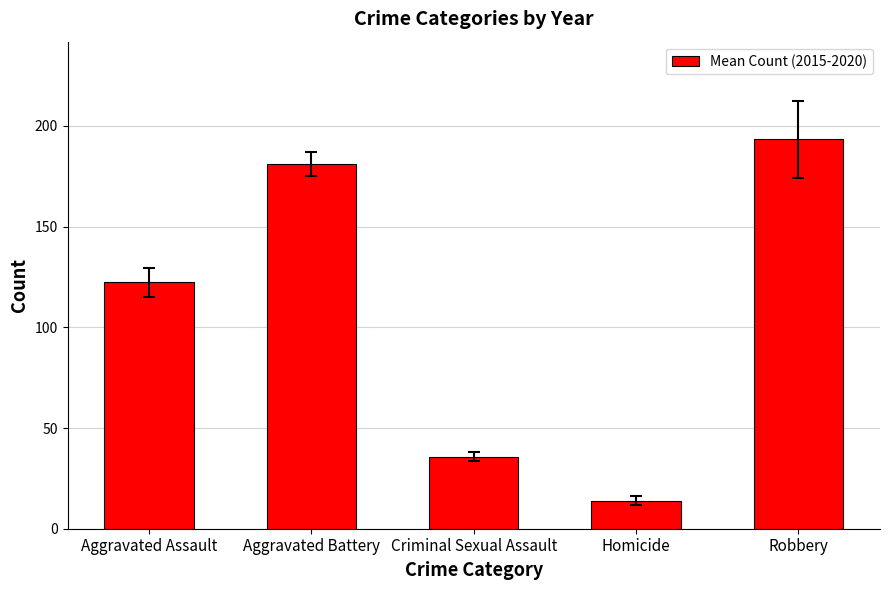

How many data points are less than 122?

2